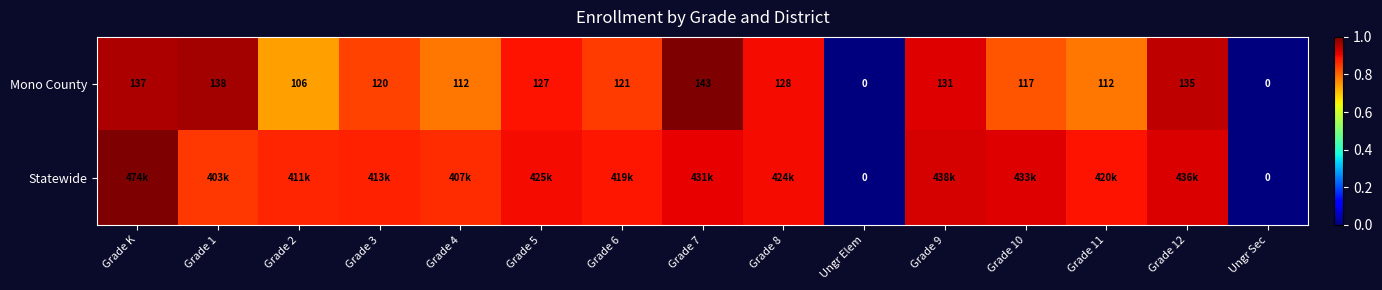

Where does the Mono County series first go above 121?

Grade K